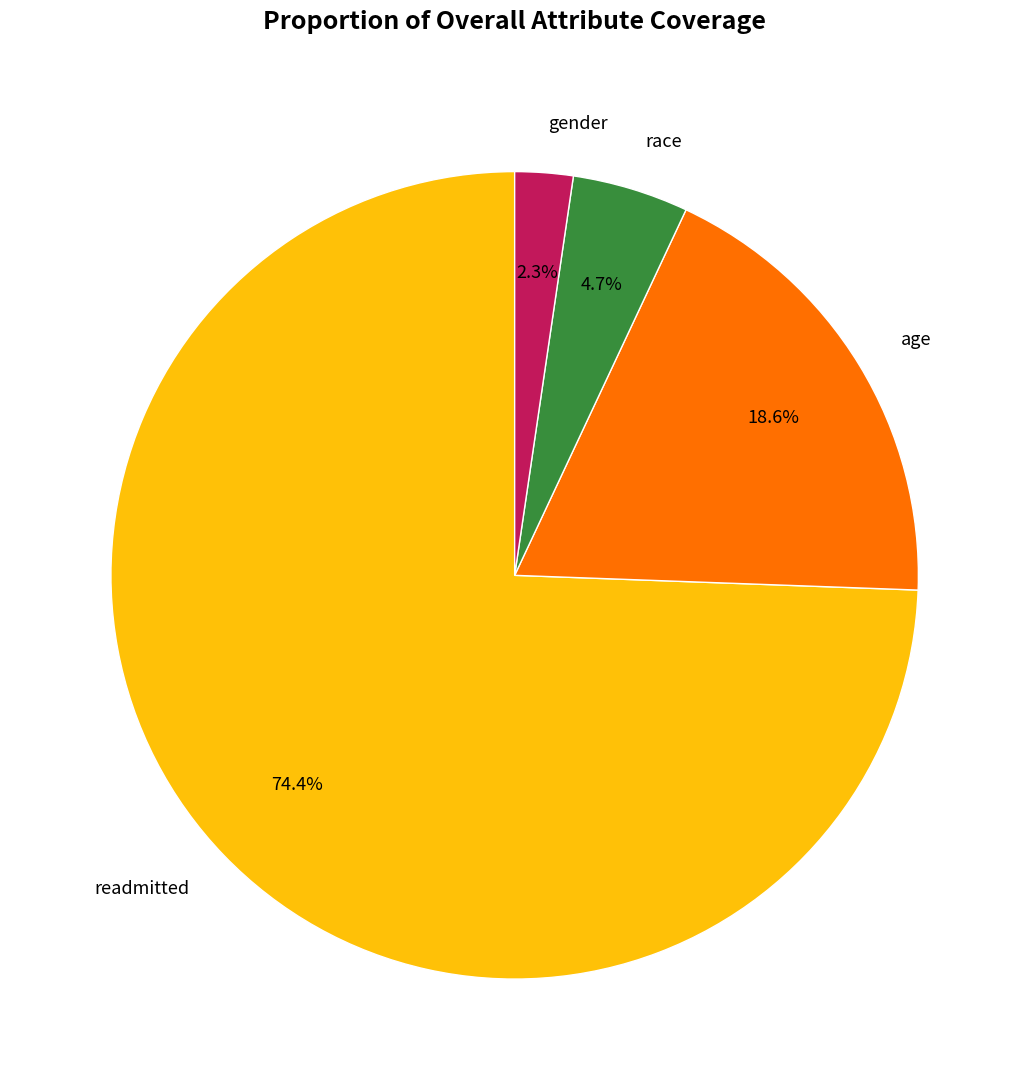

How much of the chart is everything except gender?

97.7%